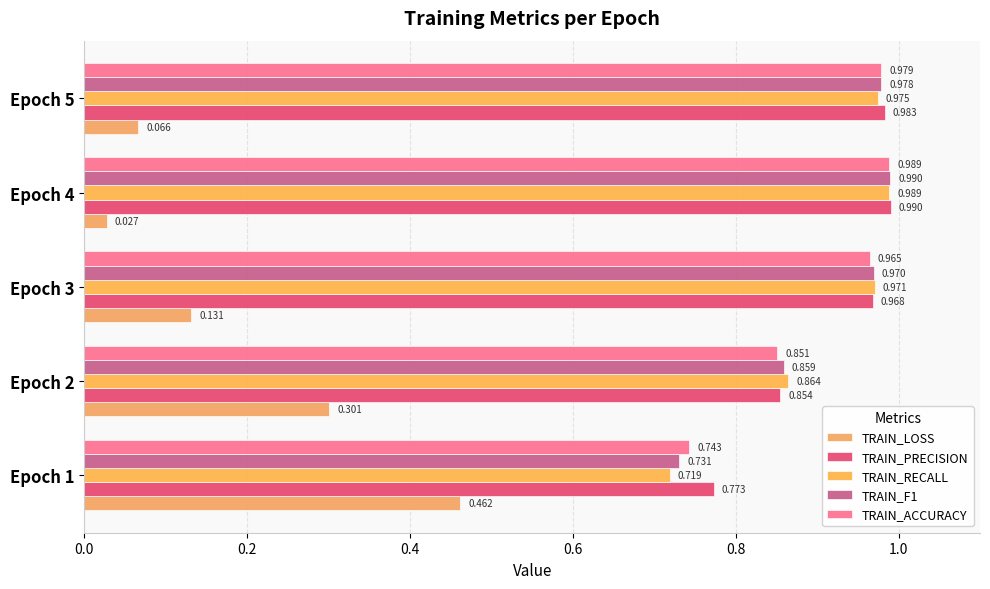

Count the number of data series in this chart.

5